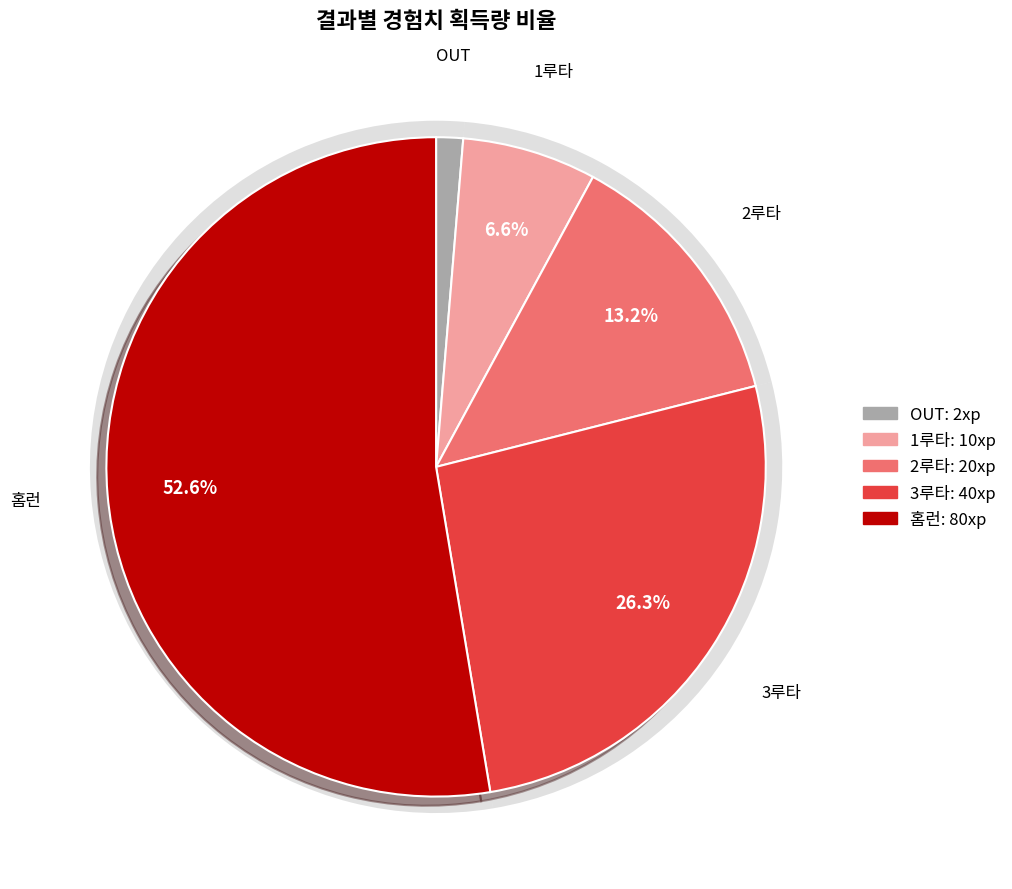

To the nearest percent, what is the difference between the largest and smallest slice percentages?

51%